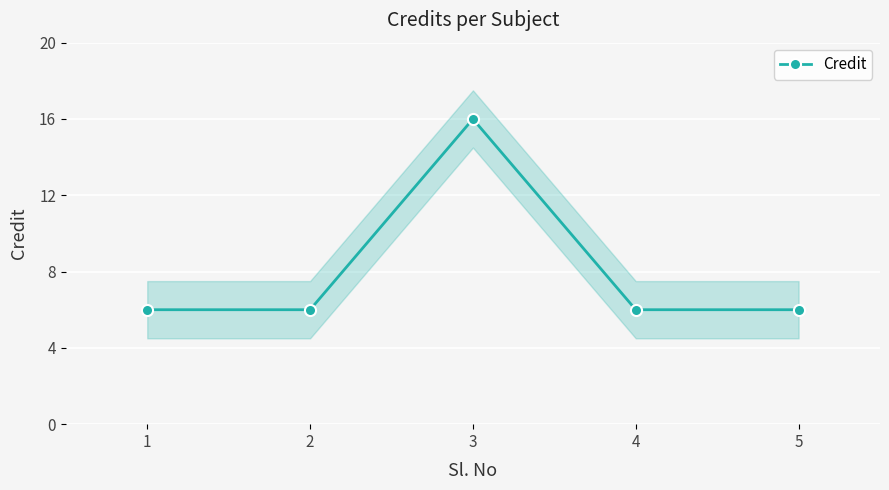

Which label corresponds to the largest value in the chart?

3